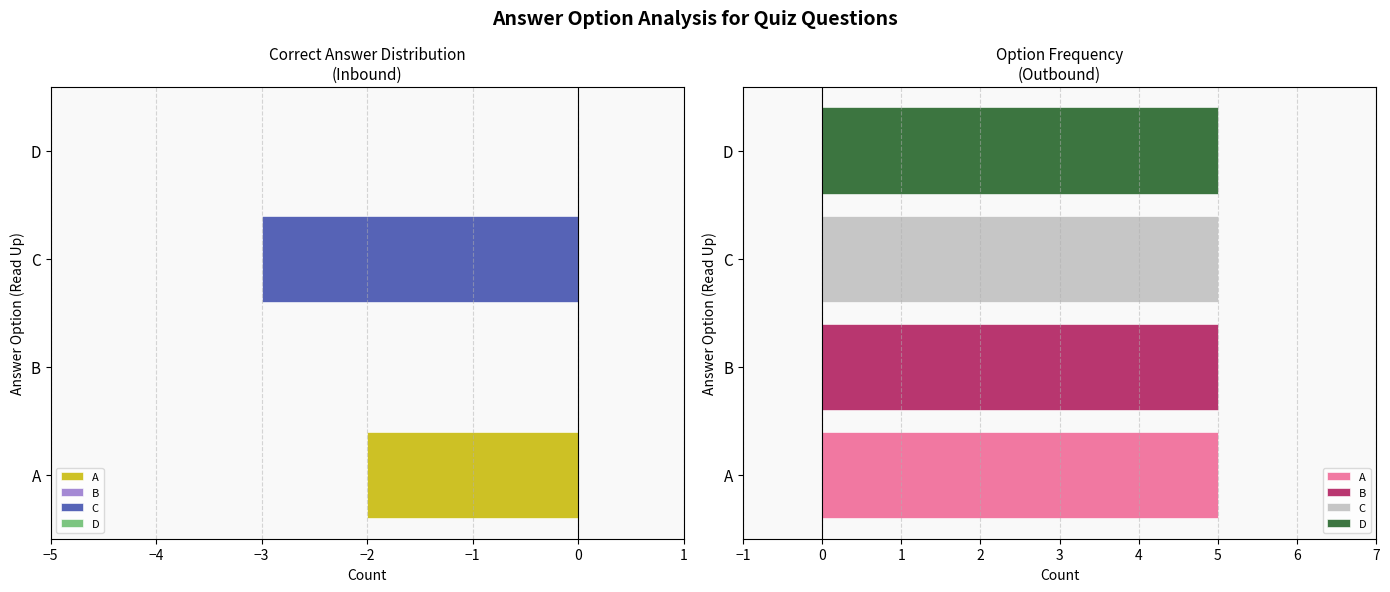

What position from the right is C?

3